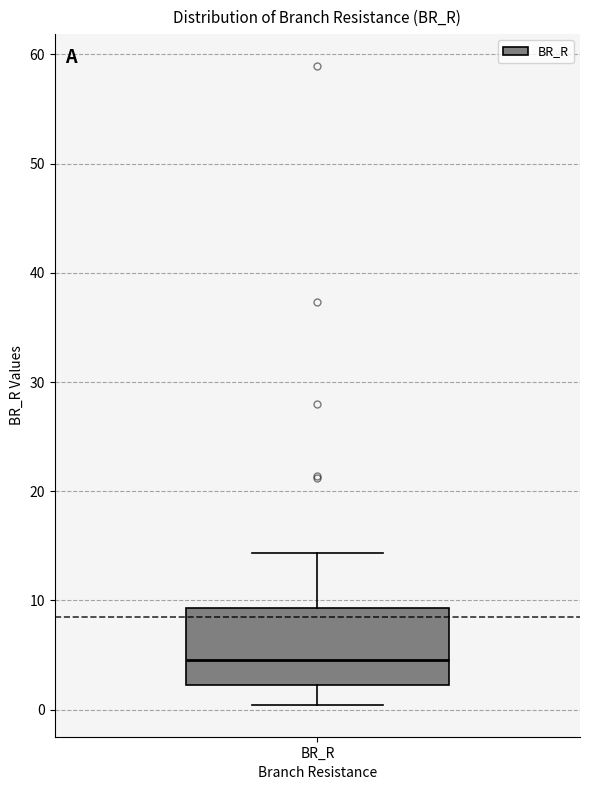

Read this box plot against the y-axis: the position of the median line, the range covered by the box, and the ends of both whiskers. The values are not printed on the chart, so give them approximately, as read against the axis.

median 5, box 2 to 9, whiskers 0 to 14